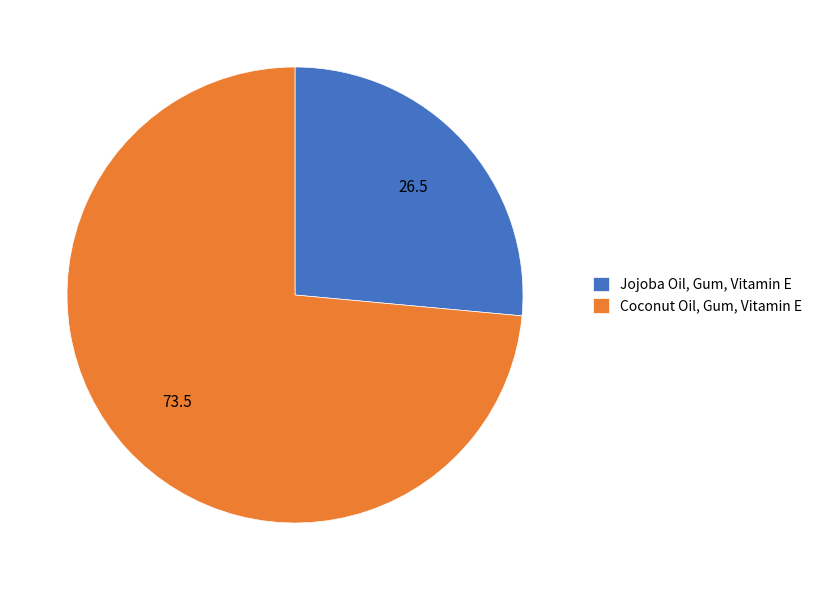

How many slices are in this pie chart?

2